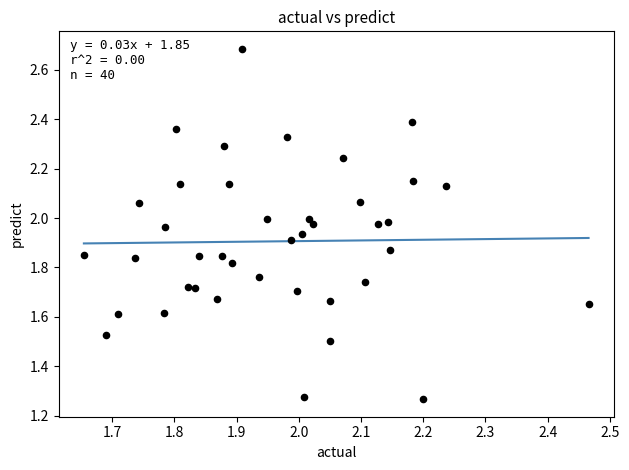

What is the range of Y values (max minus min)?

1.4